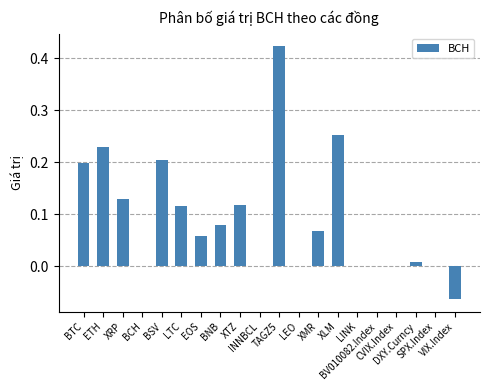

What is the sum of all values?

1.8